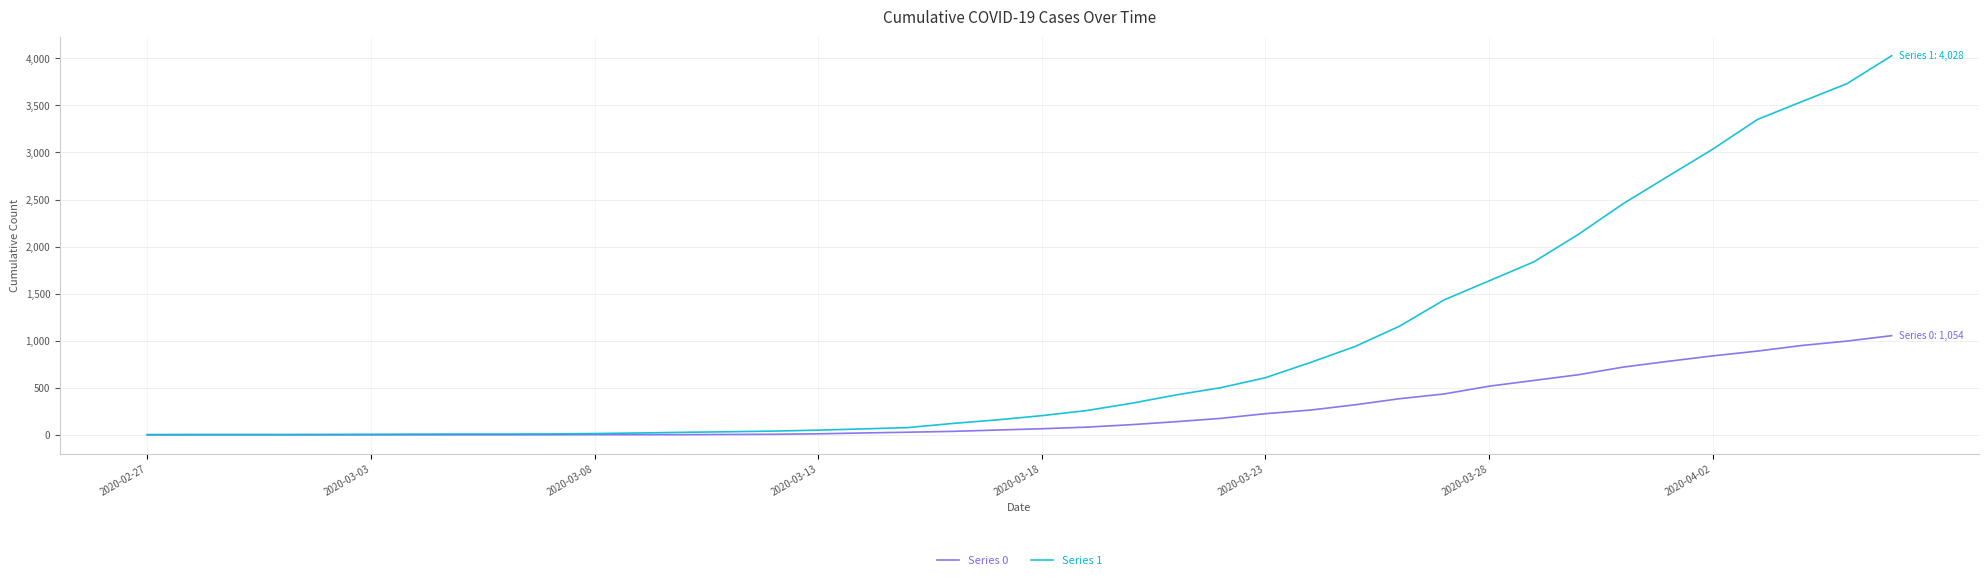

Rank the series by their maximum value, from lowest to highest.

Series 0, Series 1